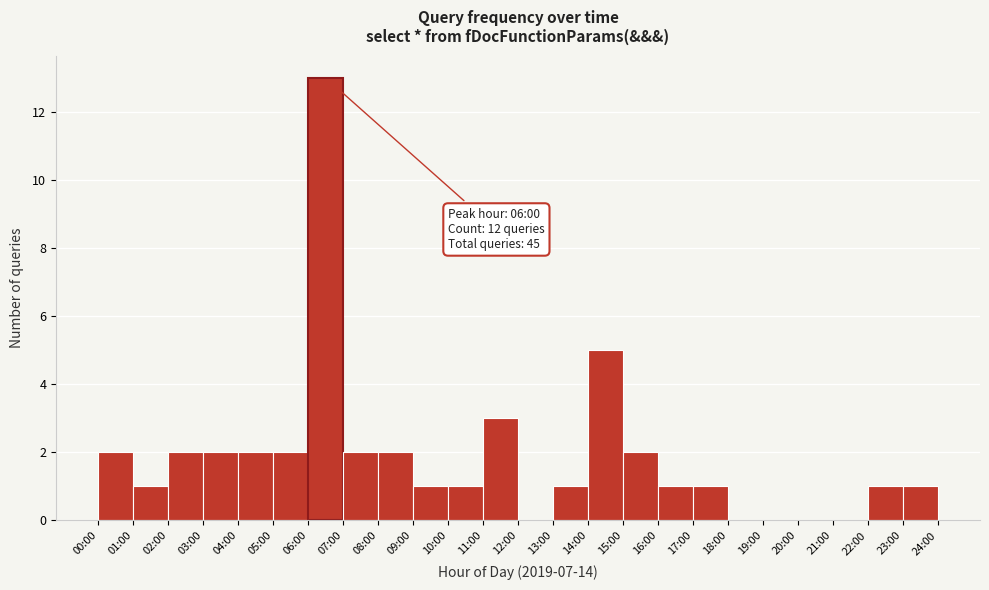

Reading right to left, extract all data points from this chart.

23:00=1	22:00=1	21:00=0	20:00=0	19:00=0	18:00=0	17:00=1	16:00=1	15:00=2	14:00=5	13:00=1	12:00=0	11:00=3	10:00=1	09:00=1	08:00=2	07:00=2	06:00=13	05:00=2	04:00=2	03:00=2	02:00=2	01:00=1	00:00=2